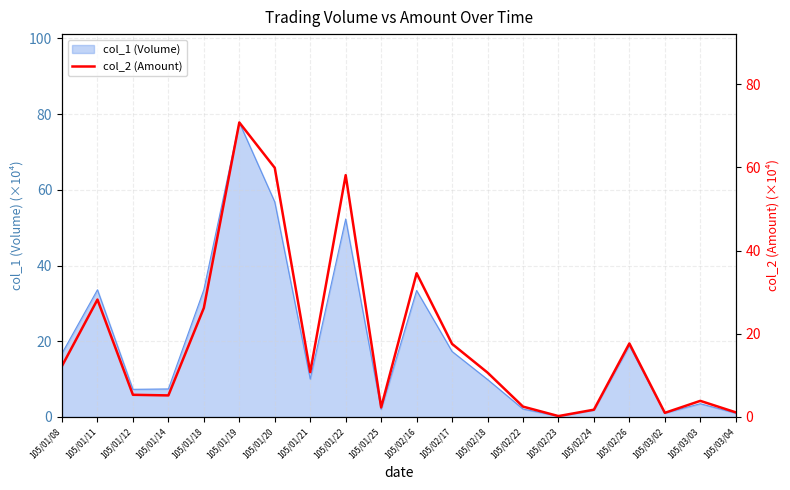

The col_1 (Volume) series shows 6.9 at 105/02/26. True or false?

False